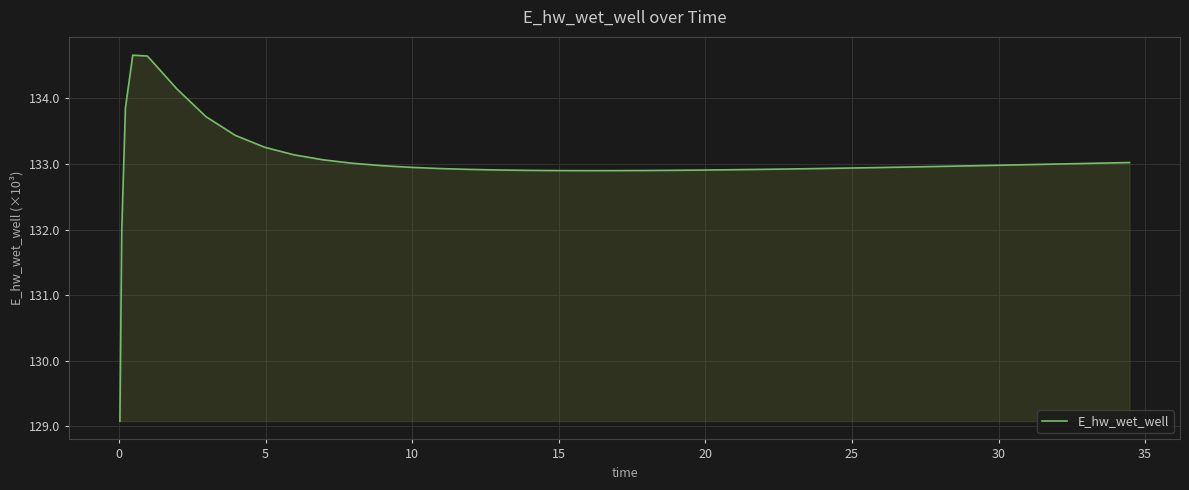

Count the number of data series in this chart.

1